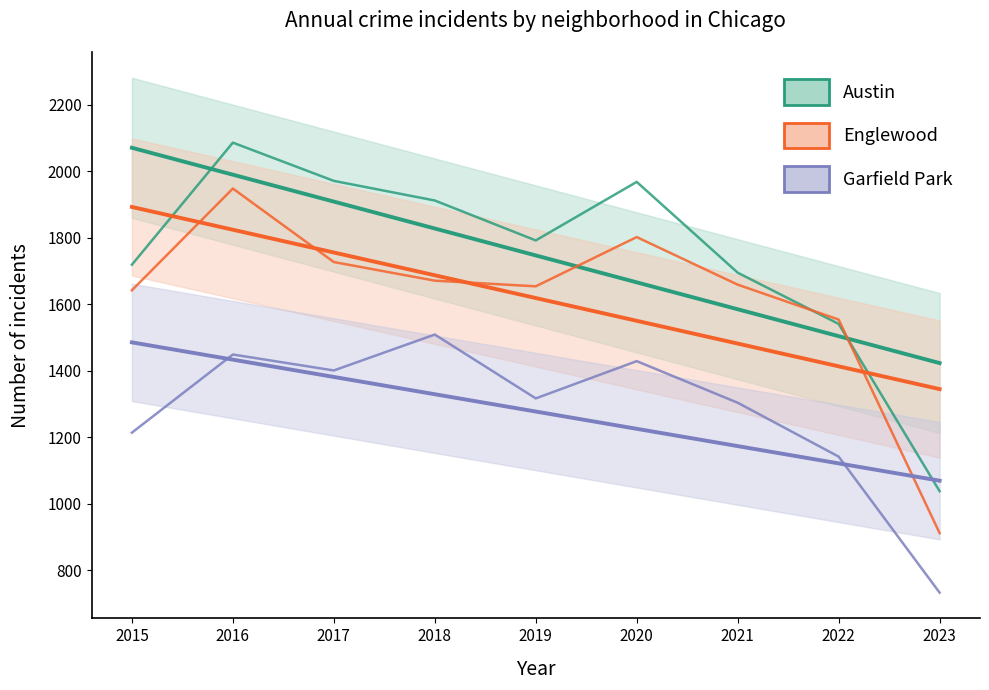

Rank the categories by Englewood value from highest to lowest.

2016, 2020, 2017, 2018, 2021, 2019, 2015, 2022, 2023